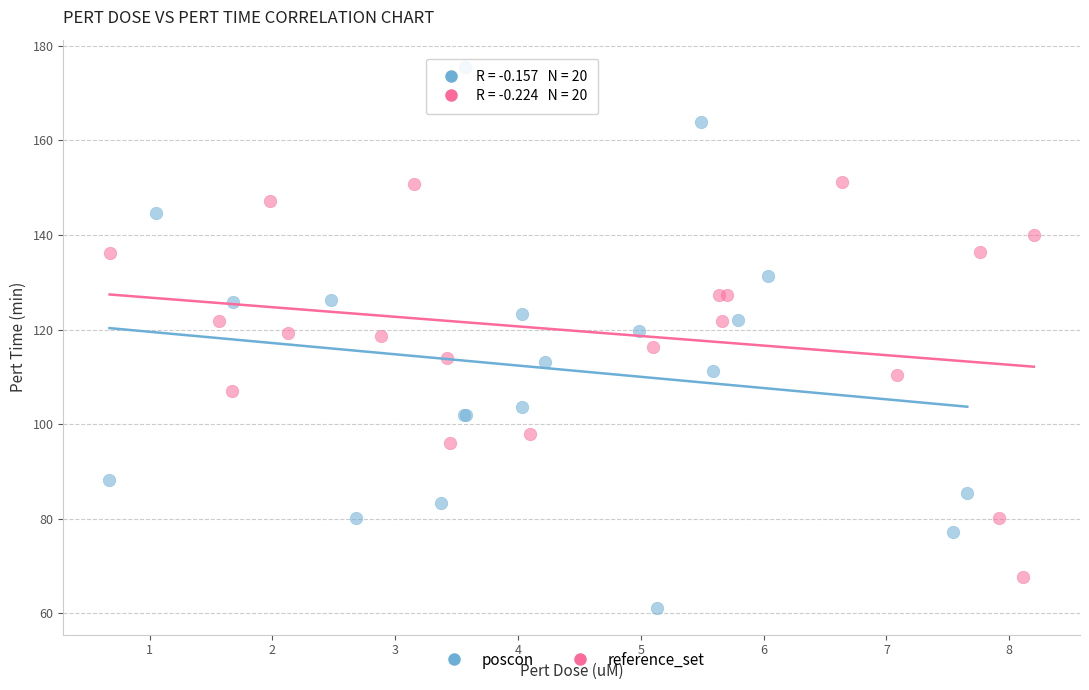

Which series has the widest spread of Y values?

poscon